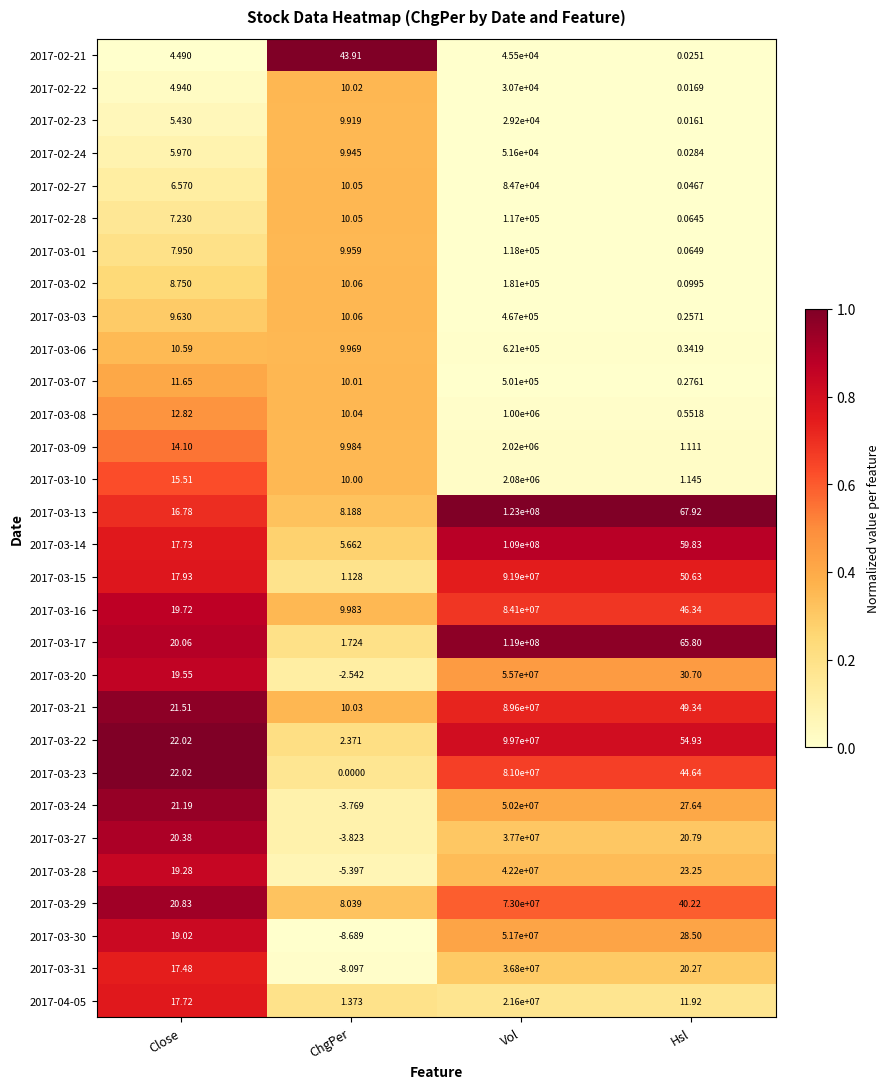

Which series changed the most between Vol and Hsl?

2017-03-13